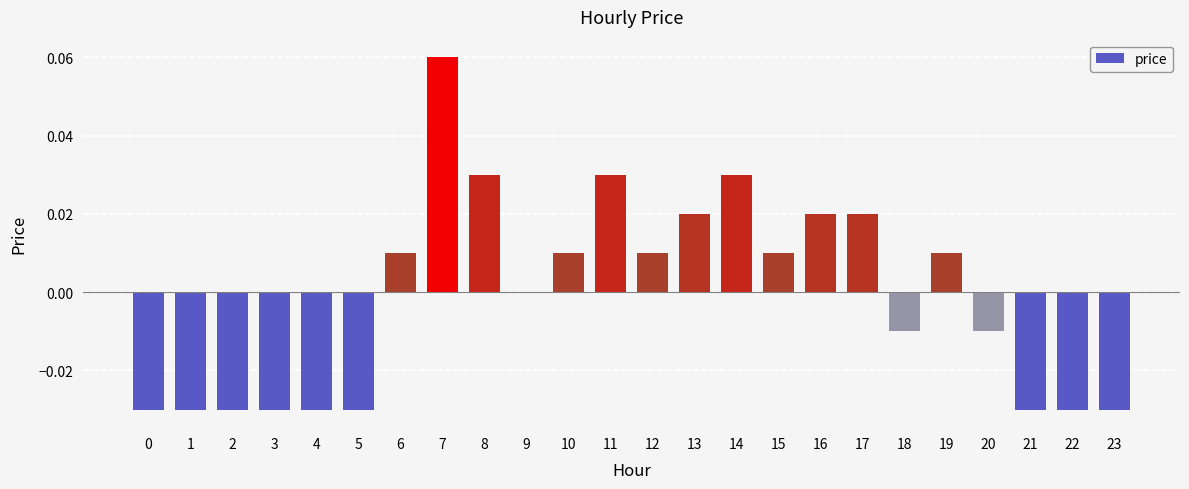

Which label corresponds to the largest value in the chart?

7